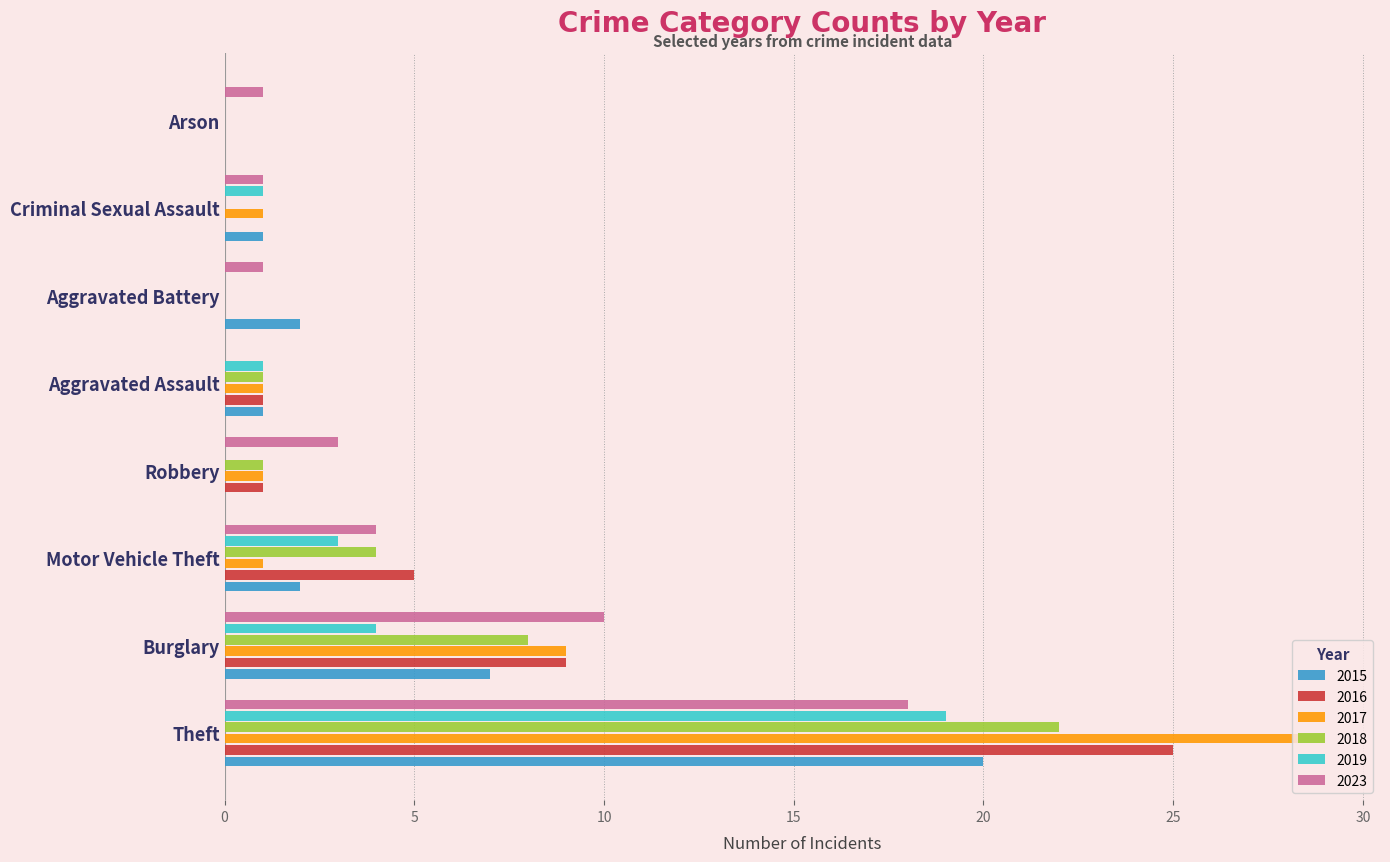

Between Theft and Robbery, which series saw the biggest shift?

2017